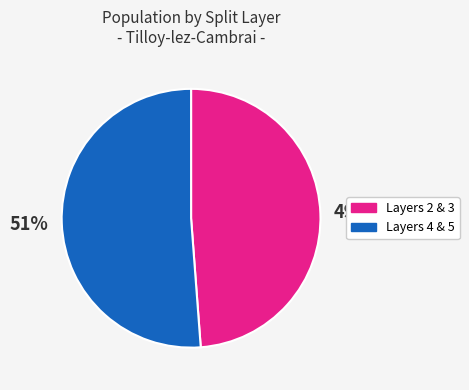

Is there any slice that represents more than half of the pie?

Yes